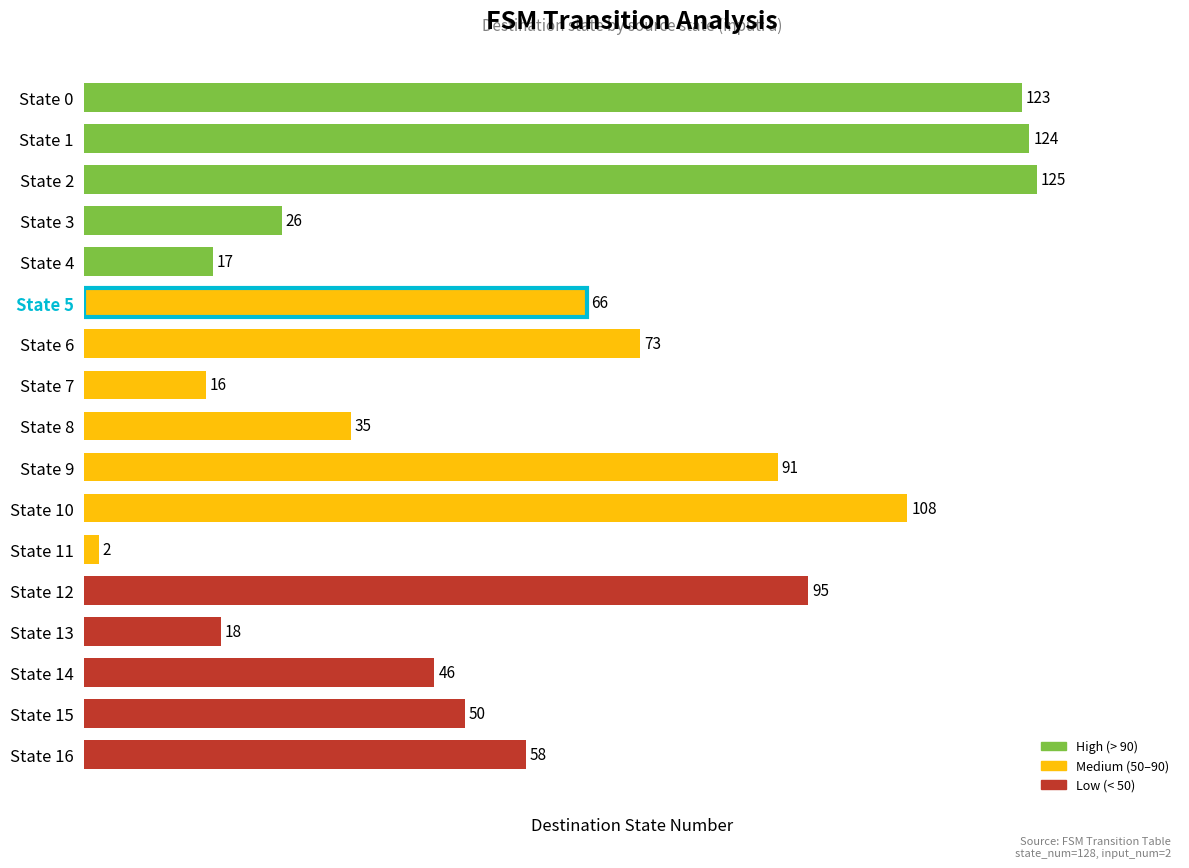

Rank the categories by value from highest to lowest.

State 2, State 1, State 0, State 10, State 12, State 9, State 6, State 5, State 16, State 15, State 14, State 8, State 3, State 13, State 4, State 7, State 11